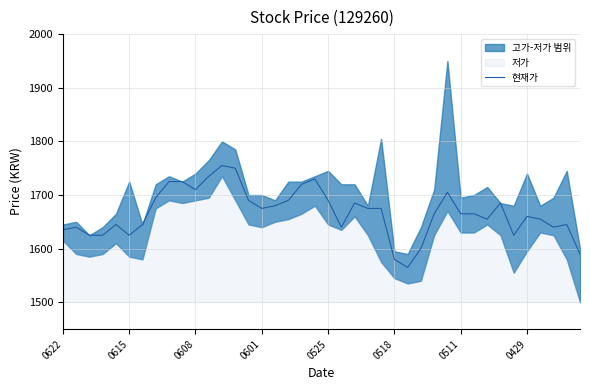

What is the minimum value for 현재가?

1565